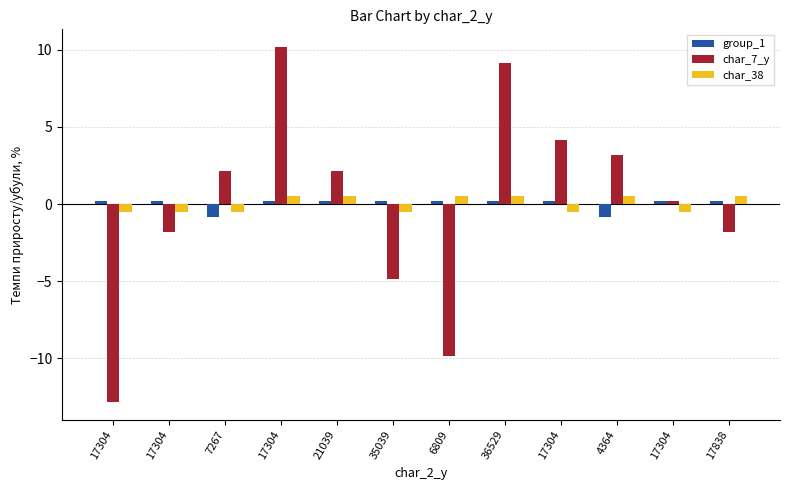

Reading left to right, what are all the values shown in this chart?

group_1: 0.2	0.2	-0.8	0.2	0.2	0.2	0.2	0.2	0.2	-0.8	0.2	0.2
char_7_y: -12.8	-1.8	2.2	10.2	2.2	-4.8	-9.8	9.2	4.2	3.2	0.2	-1.8
char_38: -0.5	-0.5	-0.5	0.5	0.5	-0.5	0.5	0.5	-0.5	0.5	-0.5	0.5